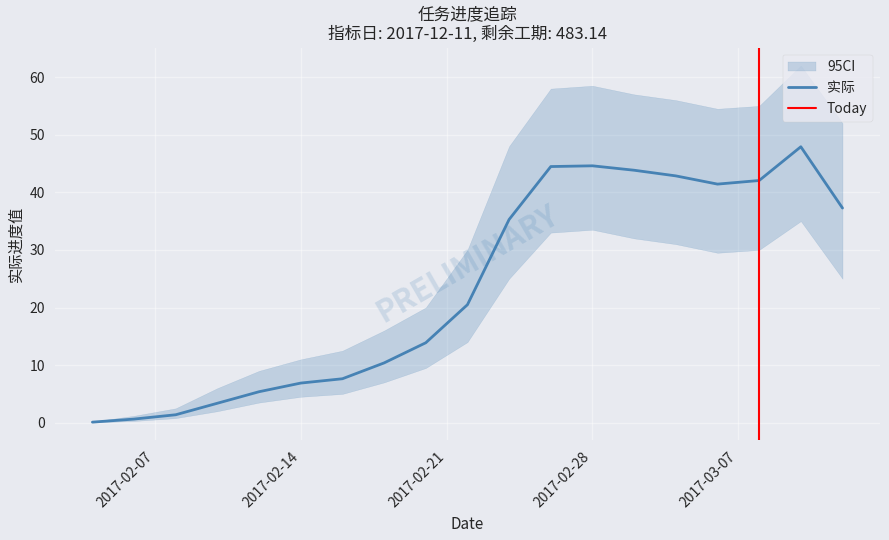

The chart shows a value of 36.3 at 9. True or false?

False